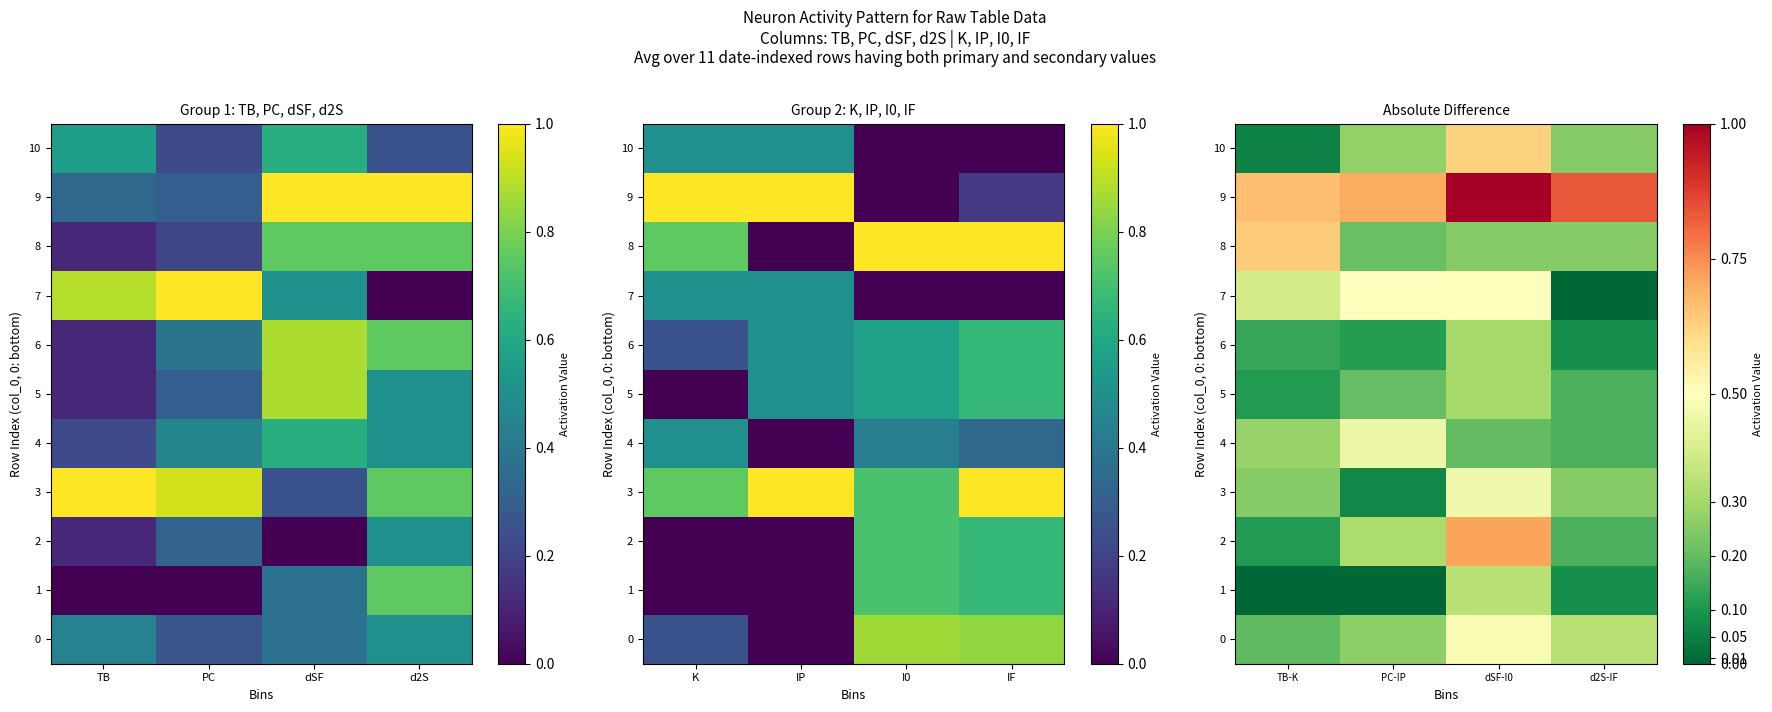

Between PC-IP and d2S-IF, which is larger?

d2S-IF